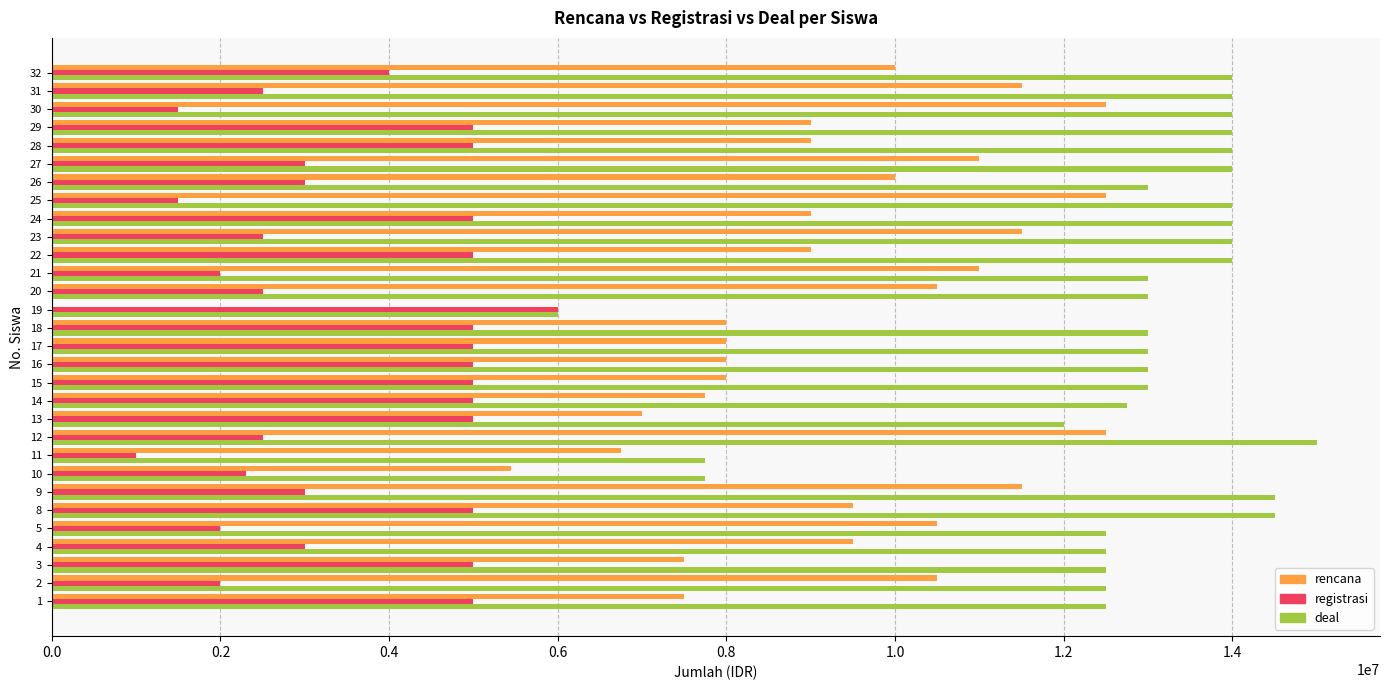

The value of rencana at 16 is 2241841. True or false?

False